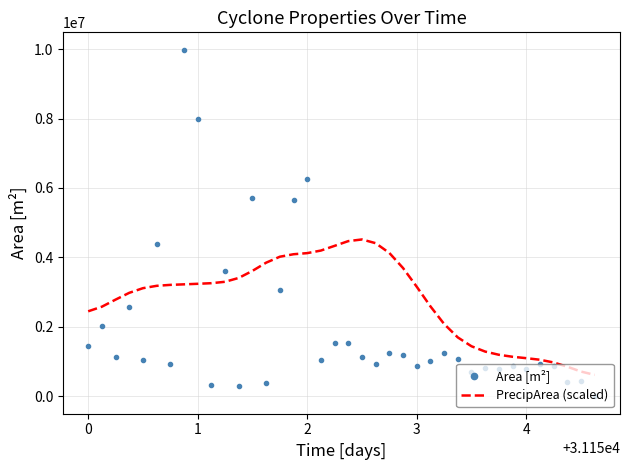

Which series has the largest total across all categories?

PrecipArea (scaled)